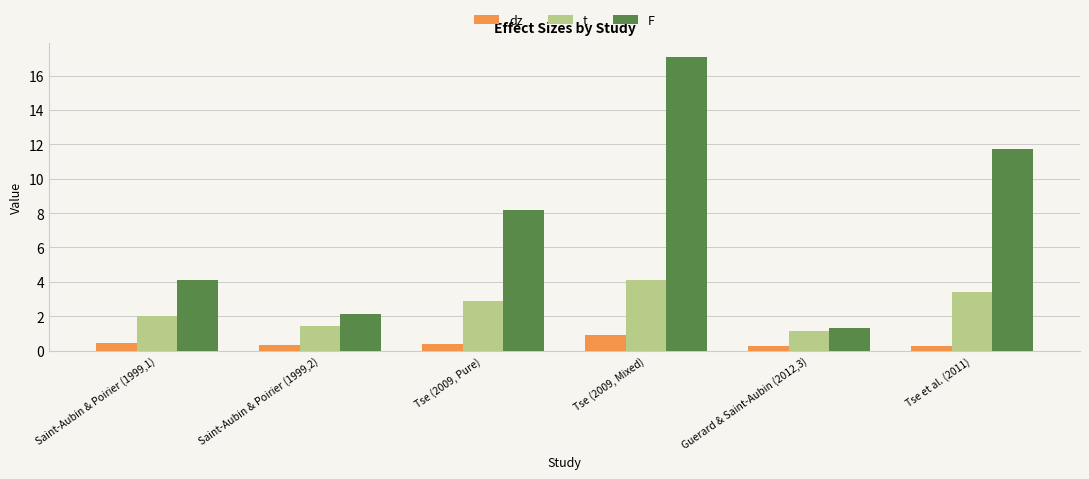

What is the approximate value of dz at Tse (2009, Pure)?

0.4